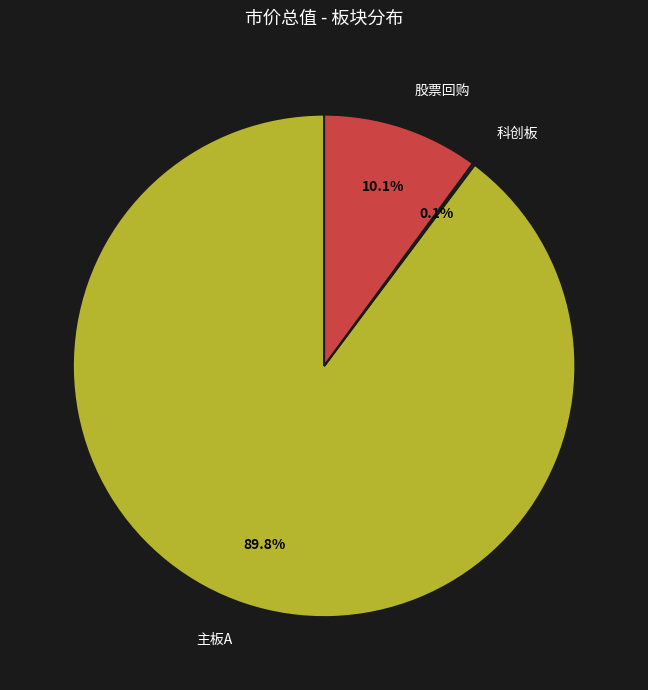

What is the largest slice in the pie chart?

主板A